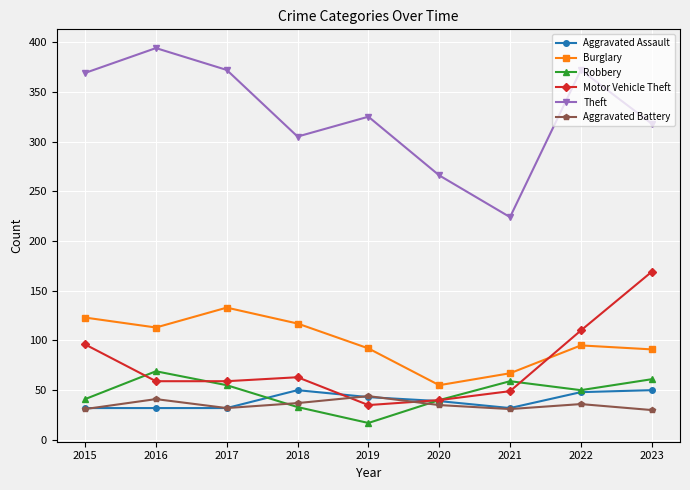

True or false: Theft and Motor Vehicle Theft cross at least once.

False